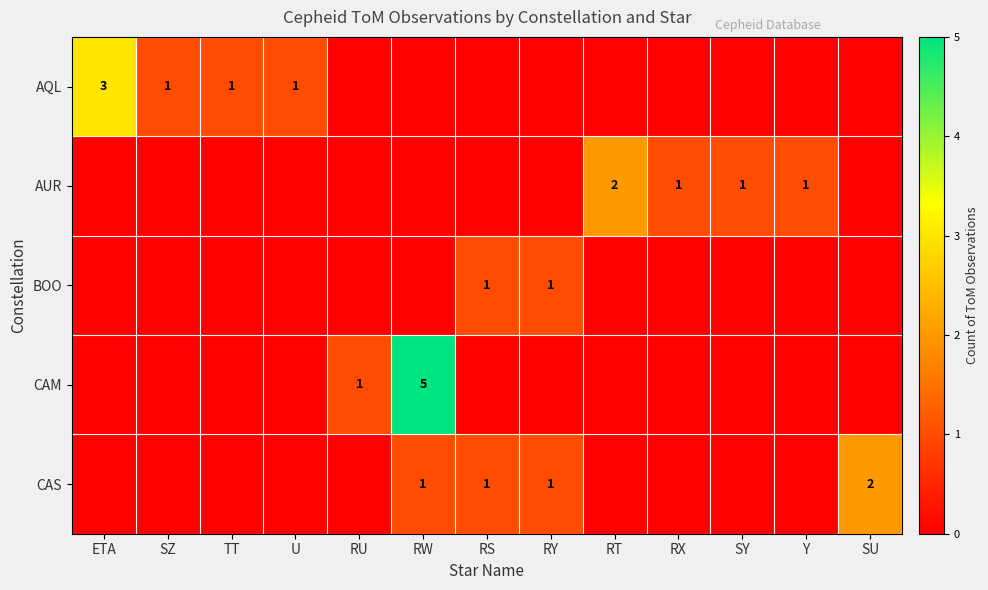

Which category has the lowest value across all series?

RU